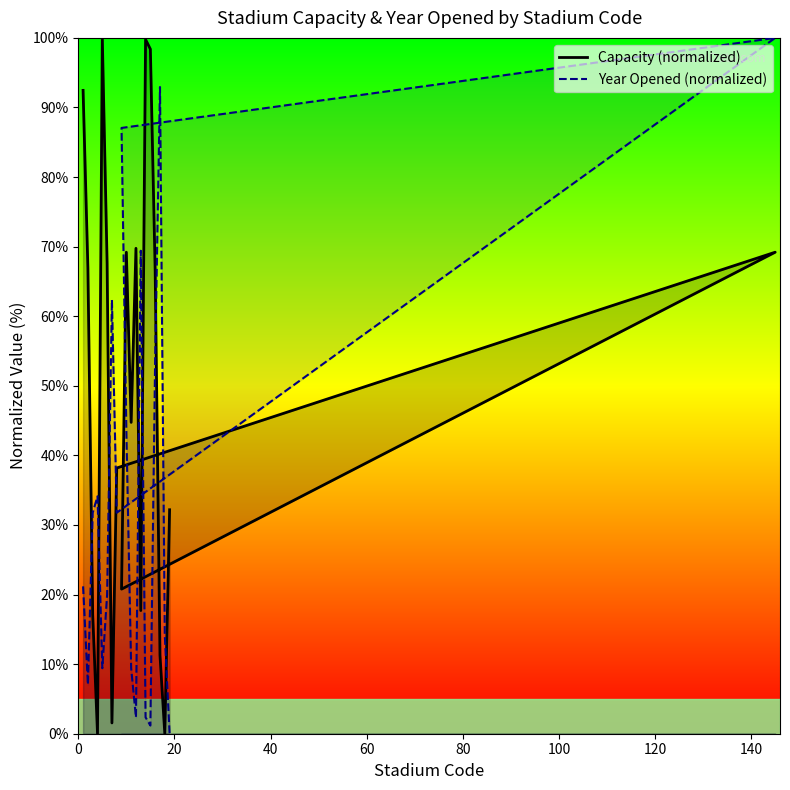

True or false: Capacity (normalized) and Year Opened (normalized) cross at least once.

True